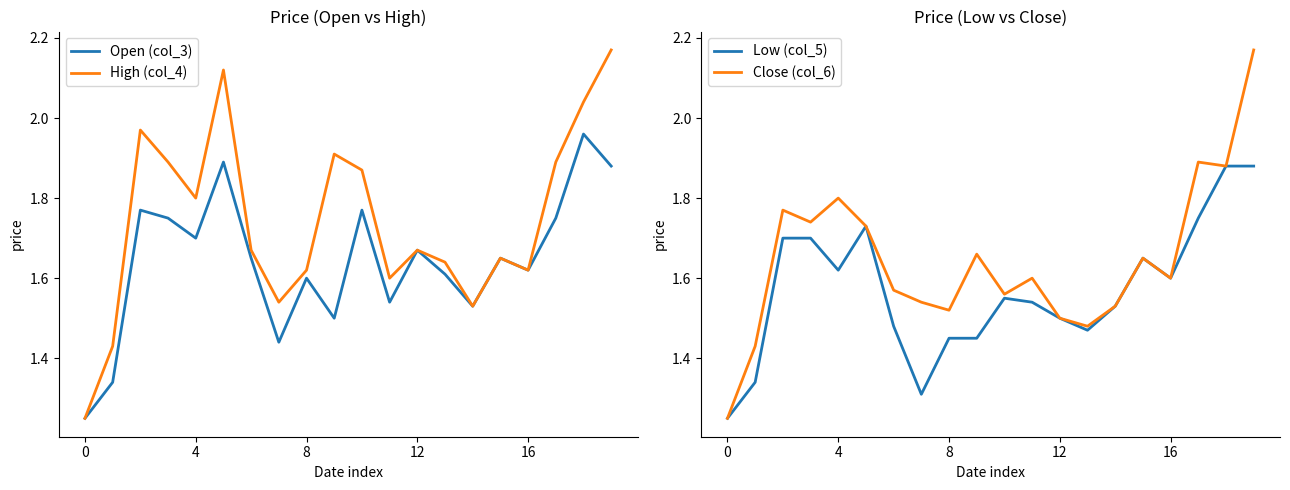

Is this an area chart (filled region under the line)?

No